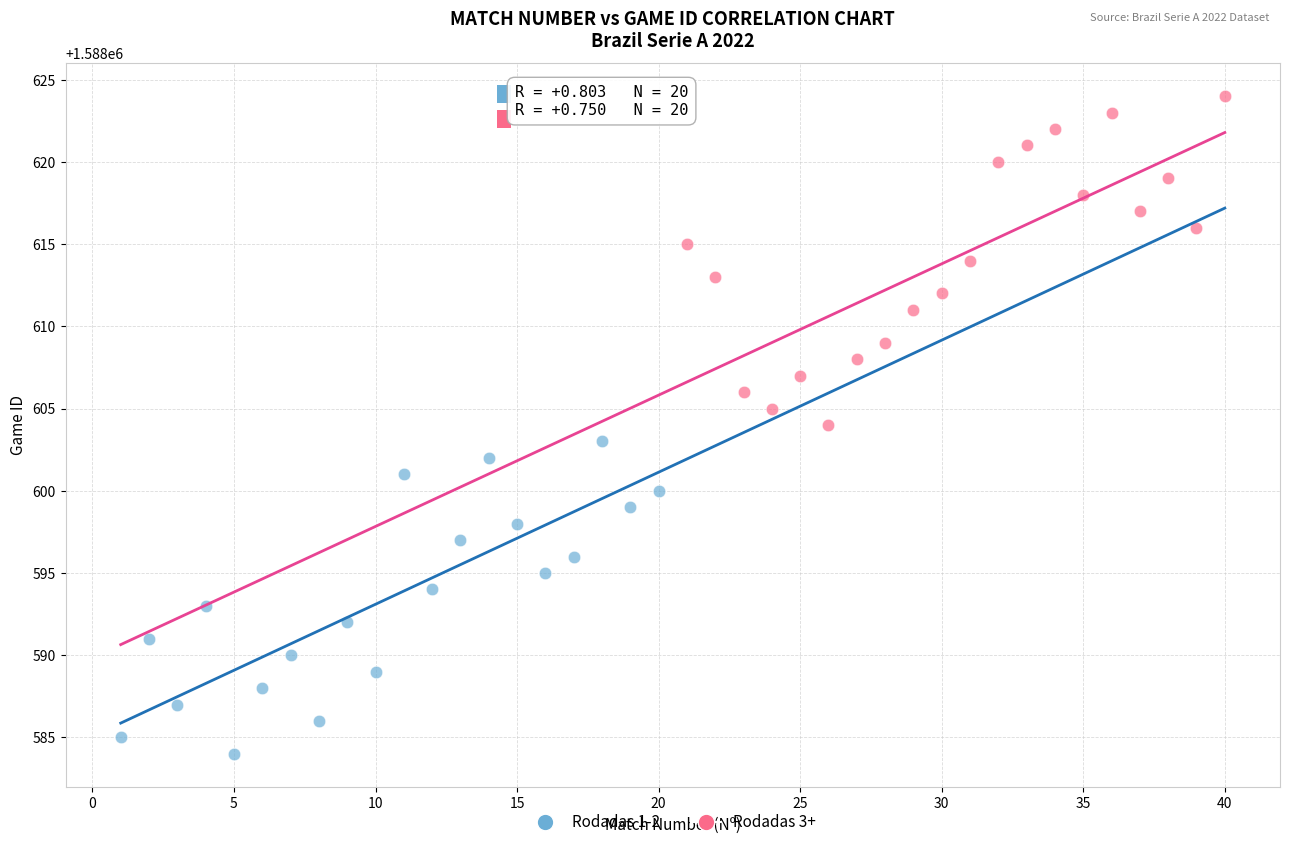

Which series reaches the maximum Y coordinate?

Rodadas 3+